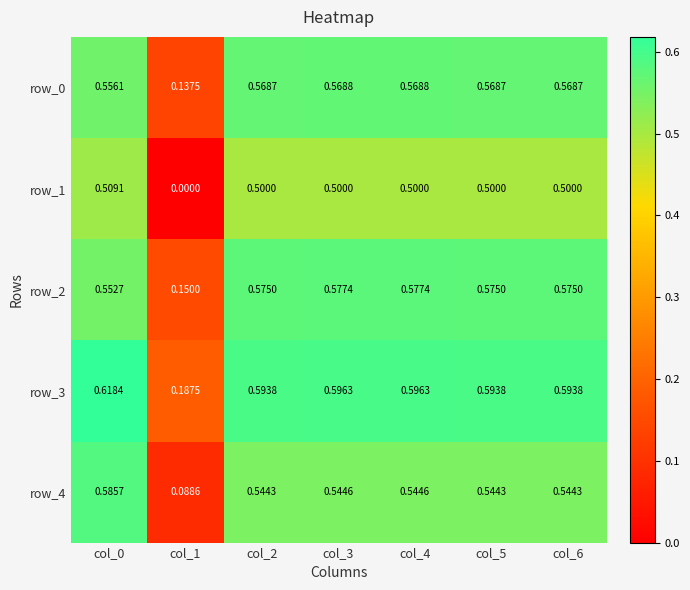

Is it true that row_1 equals 0.1 at col_4?

False